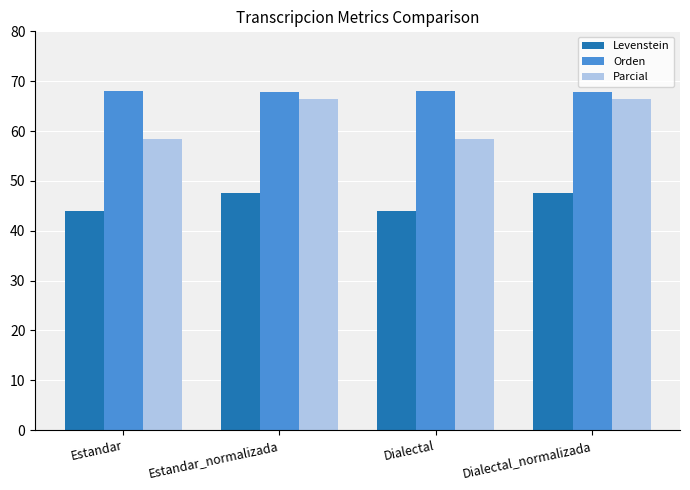

What are all the series names shown in the legend?

Levenstein, Orden, Parcial